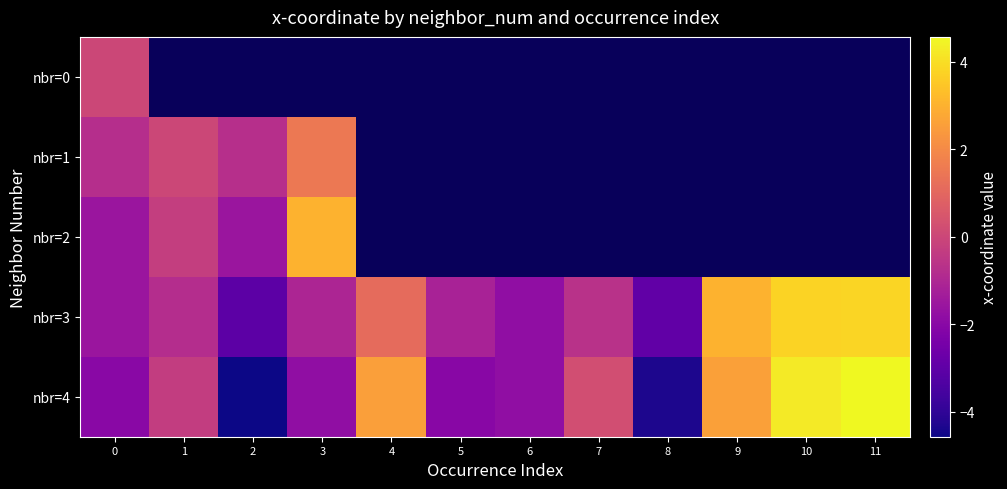

Rank the series at 11 from lowest to highest value.

nbr=0, nbr=1, nbr=2, nbr=3, nbr=4